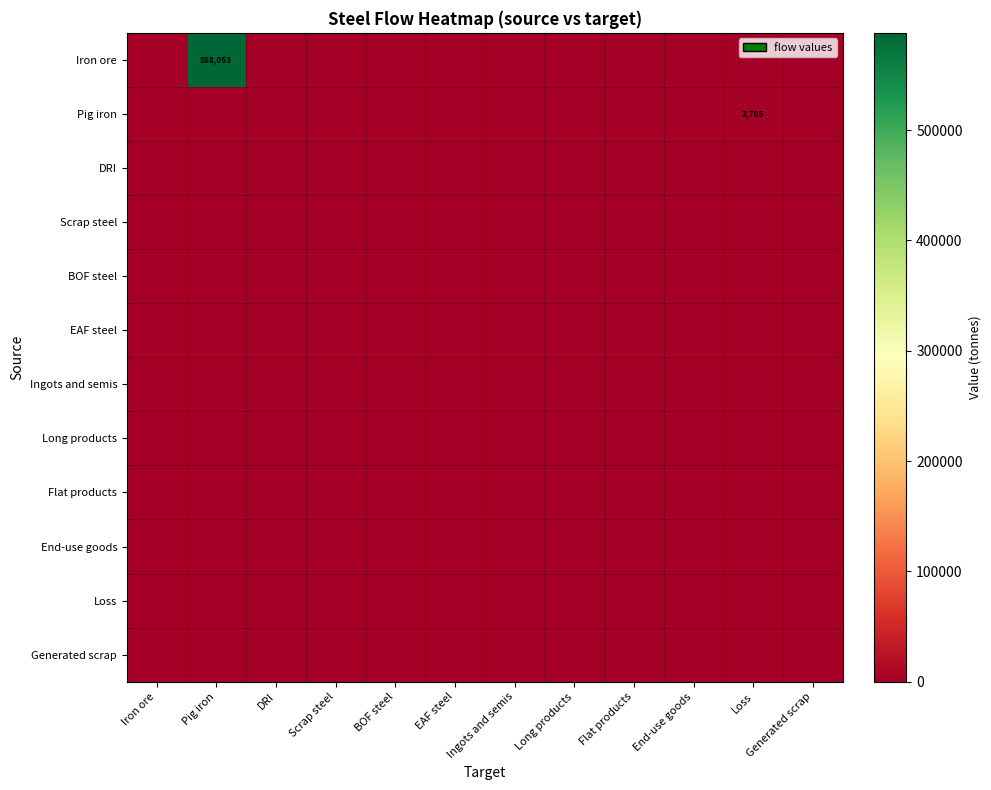

True or false: Scrap steel has a value of 0.0 at Generated scrap.

True